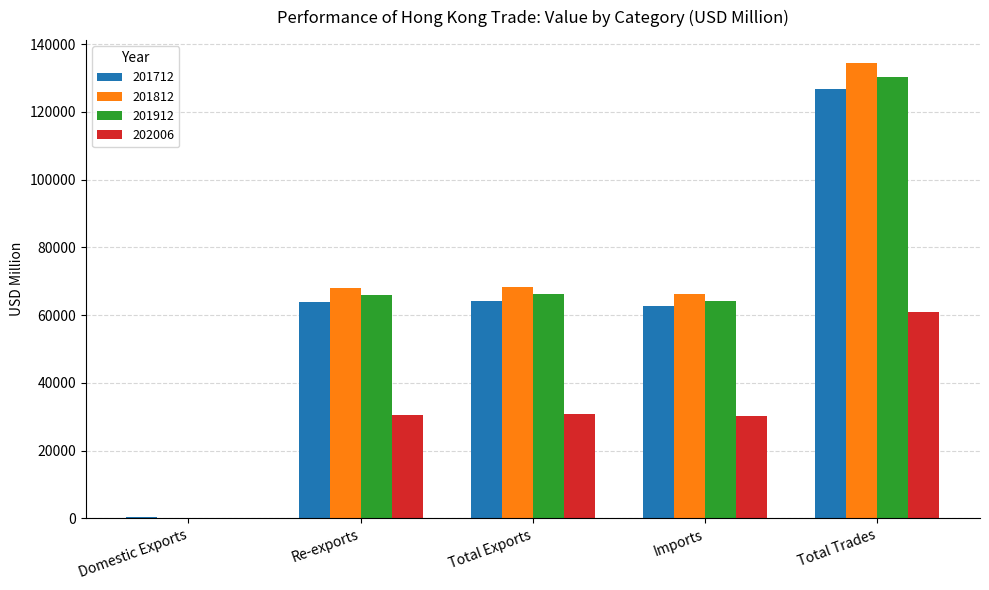

At which category is the sum across all series the highest?

Total Trades